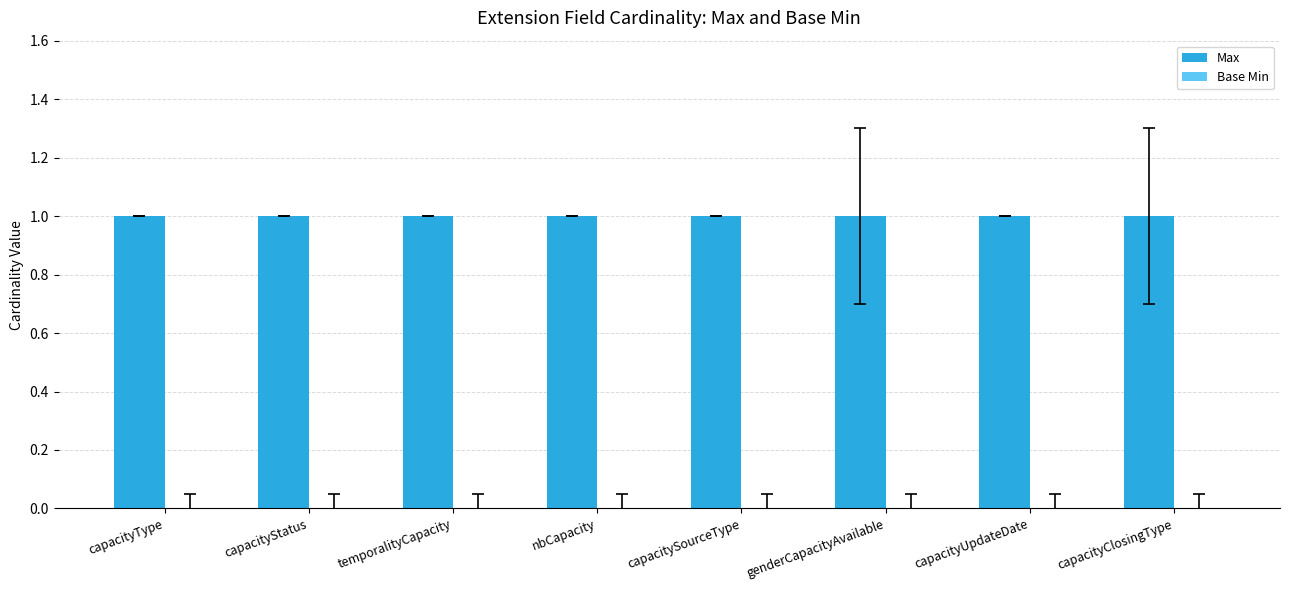

At which label does Base Min reach its peak?

capacityType